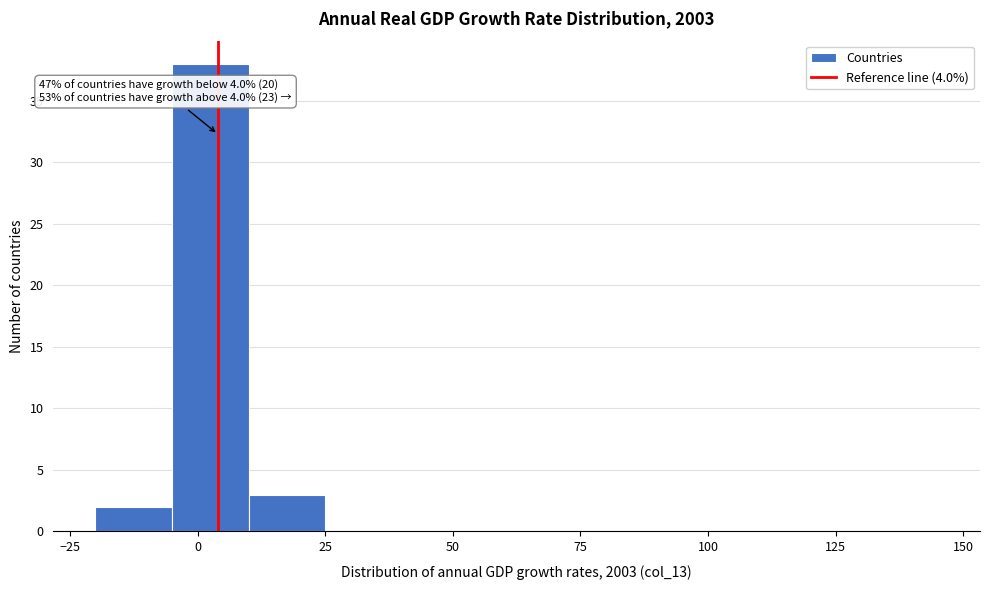

Around what value on the x-axis is the tallest bar? Give the approximate position of its centre, as read against the axis.

5